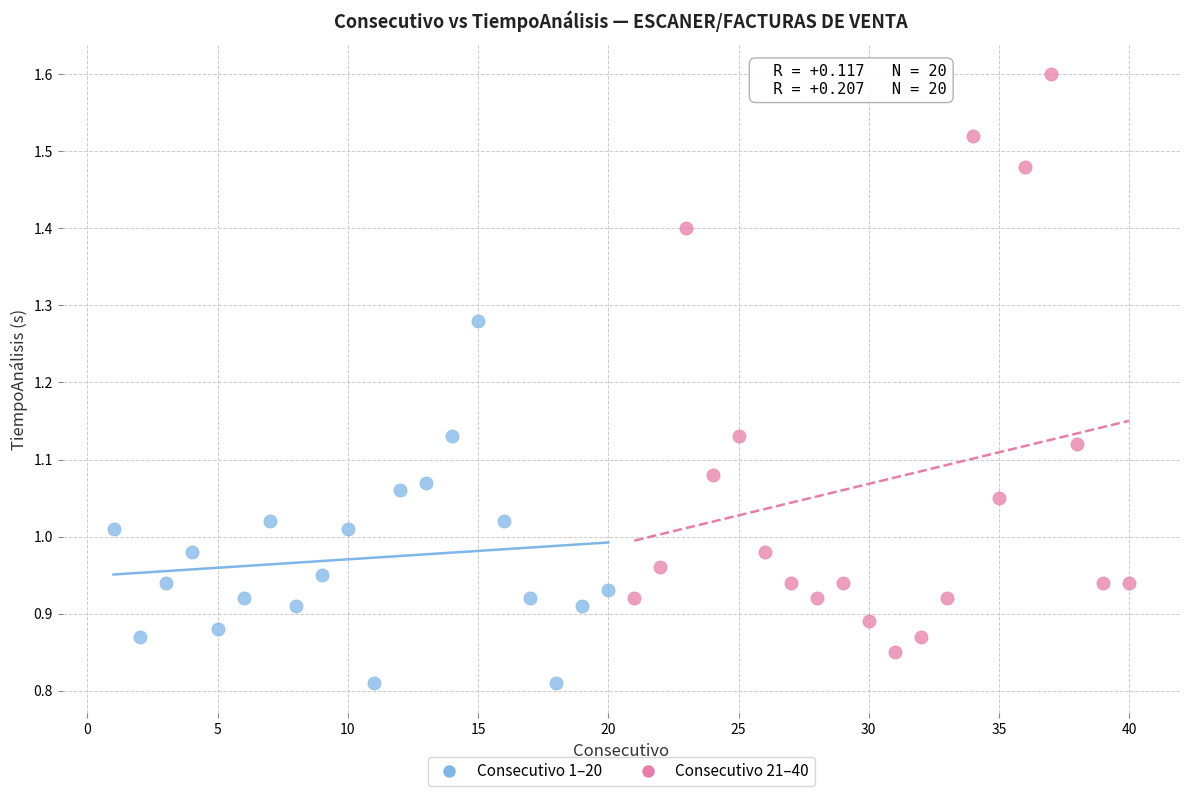

What are all the series names shown in the legend?

Consecutivo 1–20, Consecutivo 21–40